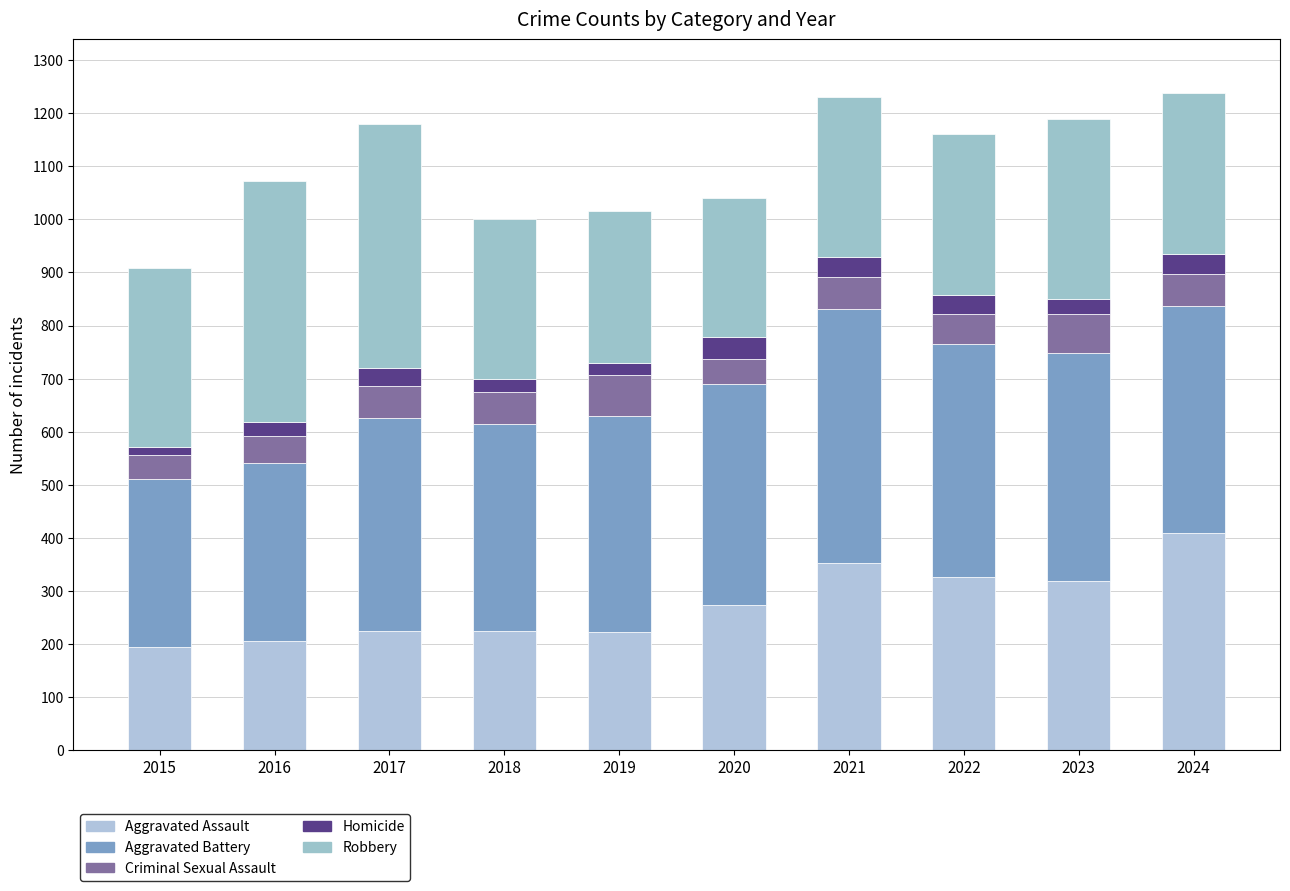

Which series has the largest range (max minus min)?

Aggravated Assault